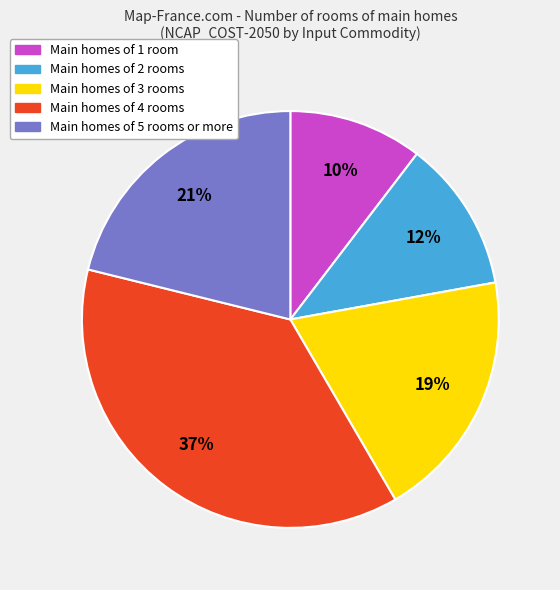

To the nearest percent, what is the difference between the largest and smallest slice percentages?

27%